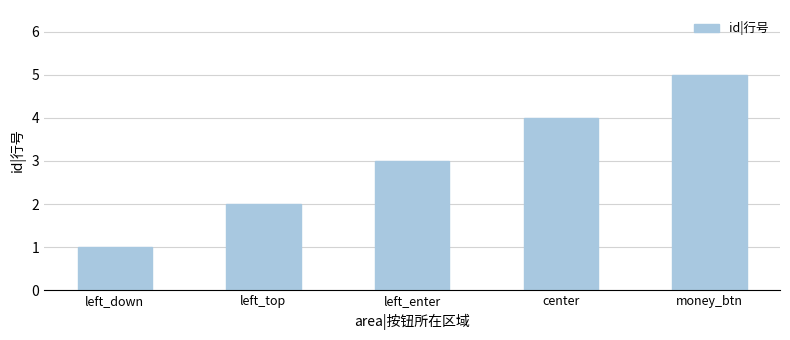

Count the values in the range 2 to 4.

3